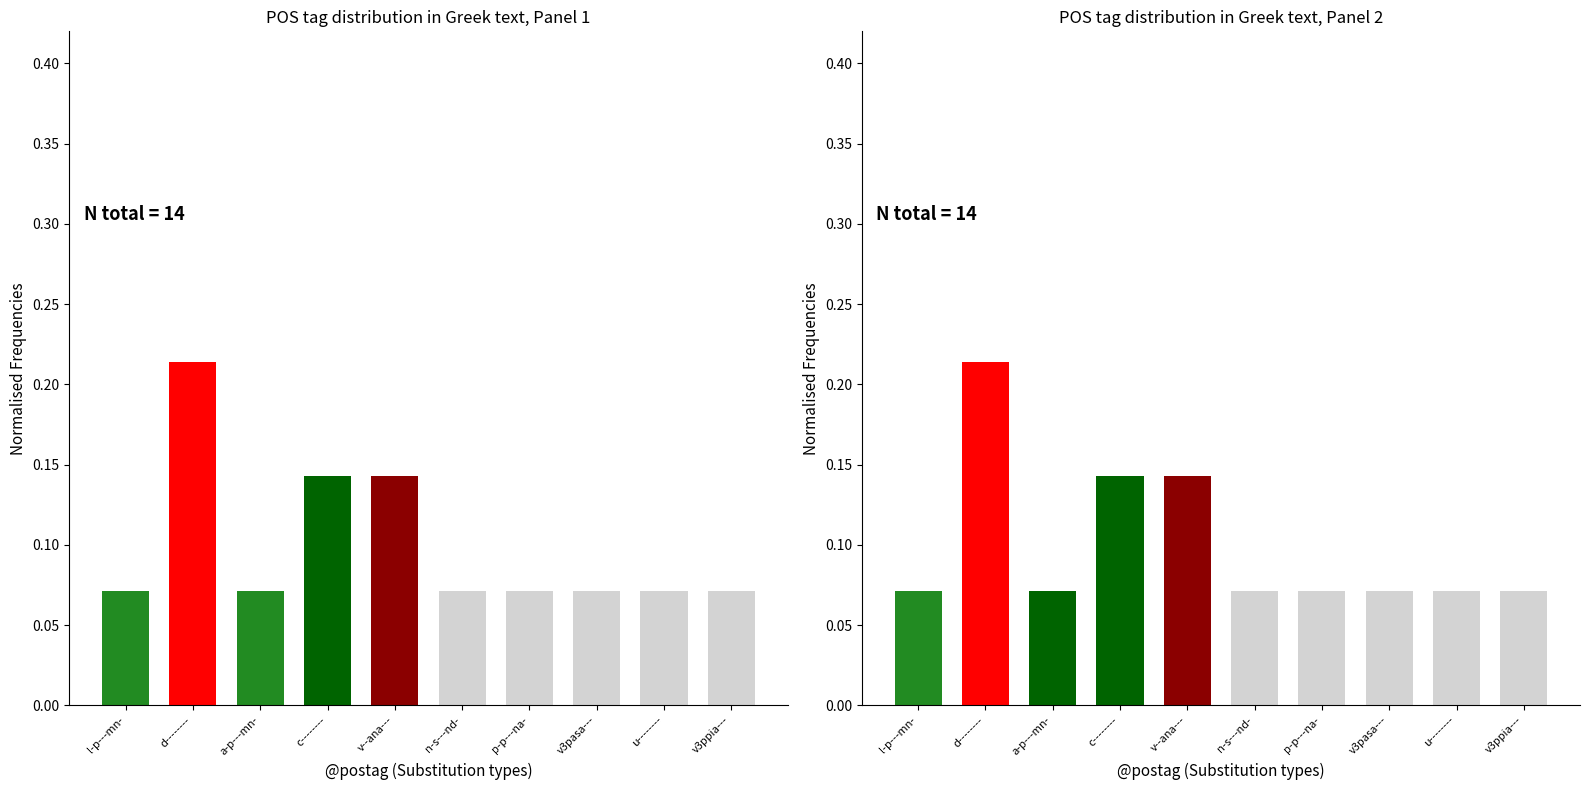

Reading left to right, extract all data points from this chart.

0.1	0.2	0.1	0.1	0.1	0.1	0.1	0.1	0.1	0.1